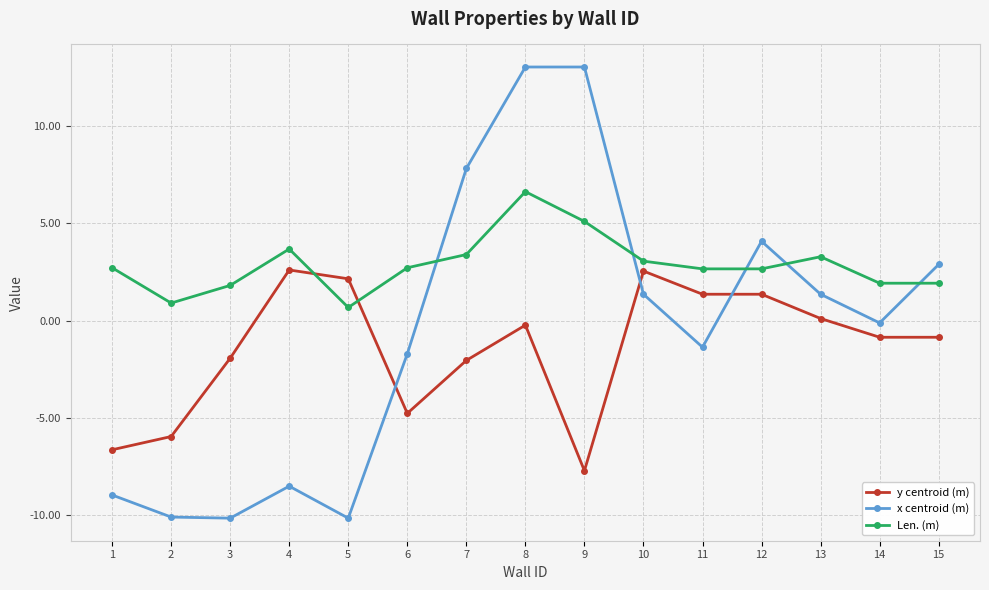

What is the average value of the y centroid (m) series?

-1.4